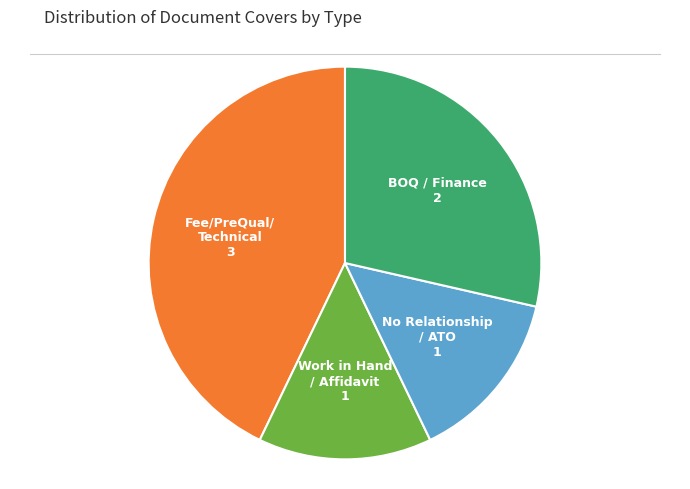

Is there any slice that represents more than half of the pie?

No